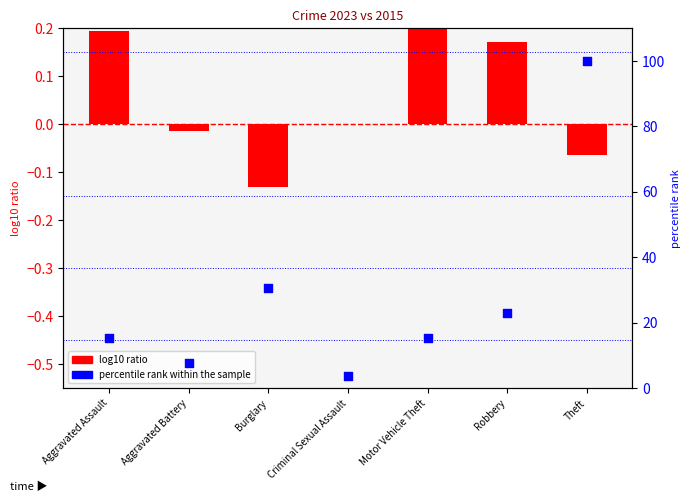

Which series has the largest Y range (max minus min)?

percentile rank within the sample